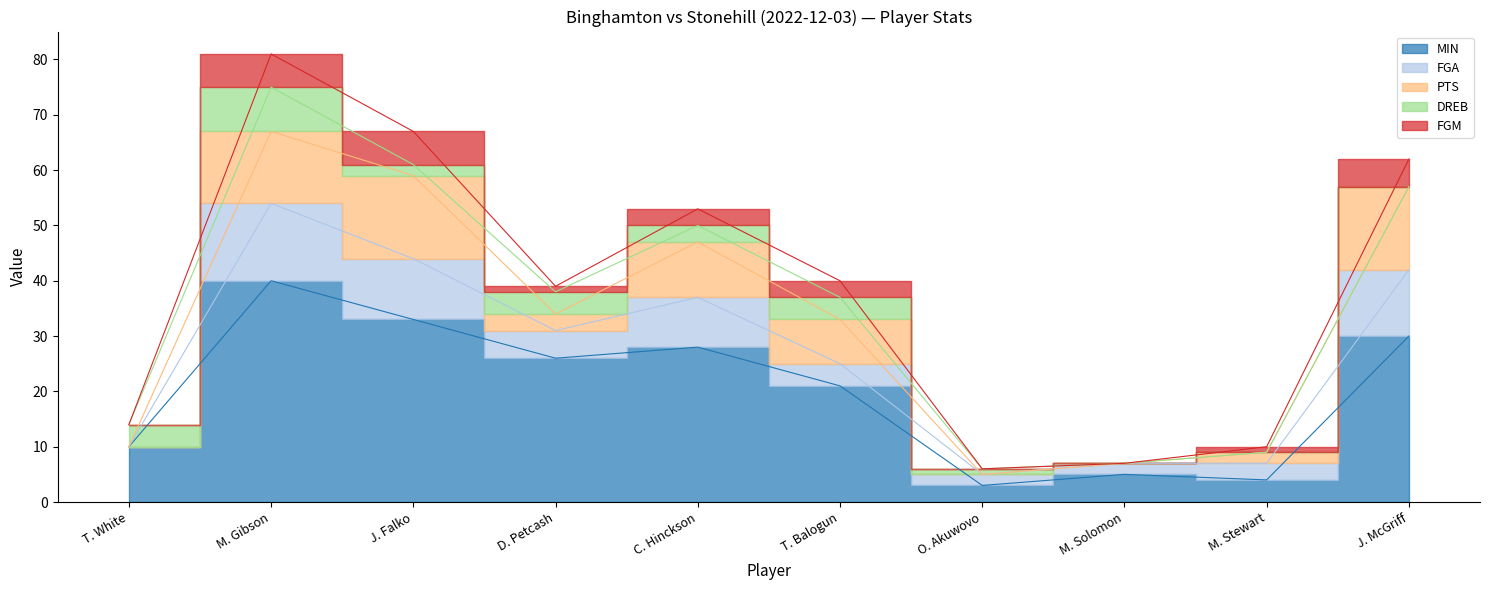

What is the highest value of the FGA series?

14